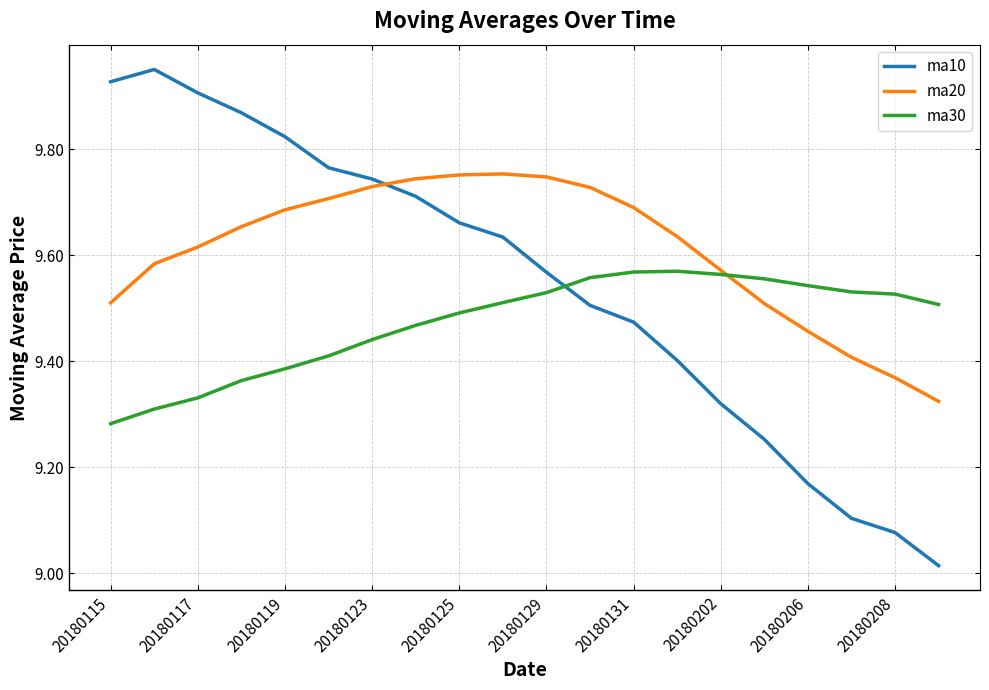

Which series has the largest total across all categories?

ma20